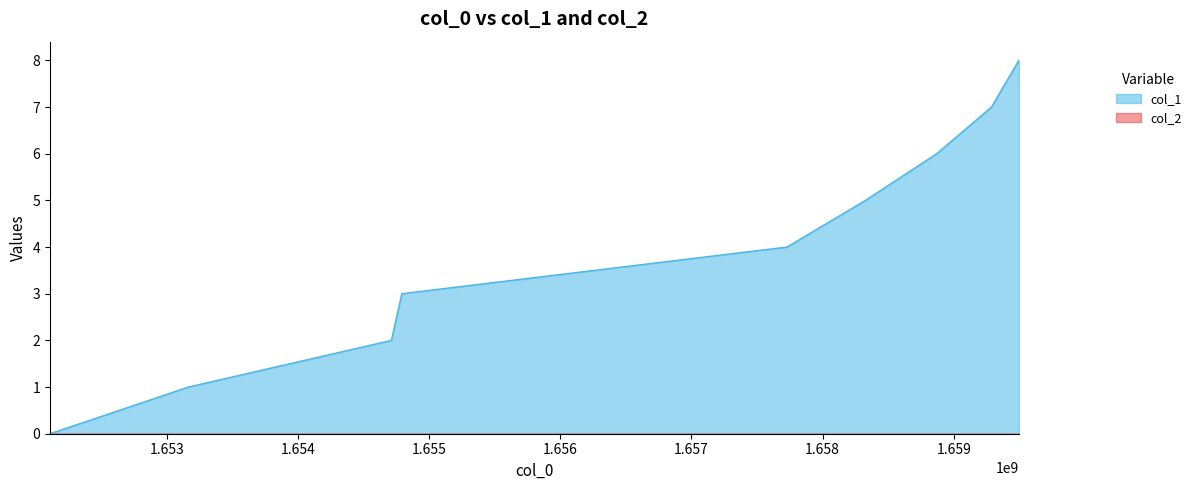

Rank the categories by value from highest to lowest.

1659496287, 1659287519, 1658869875, 1658326281, 1657728666, 1654791047, 1654711886, 1653163880, 1652109067